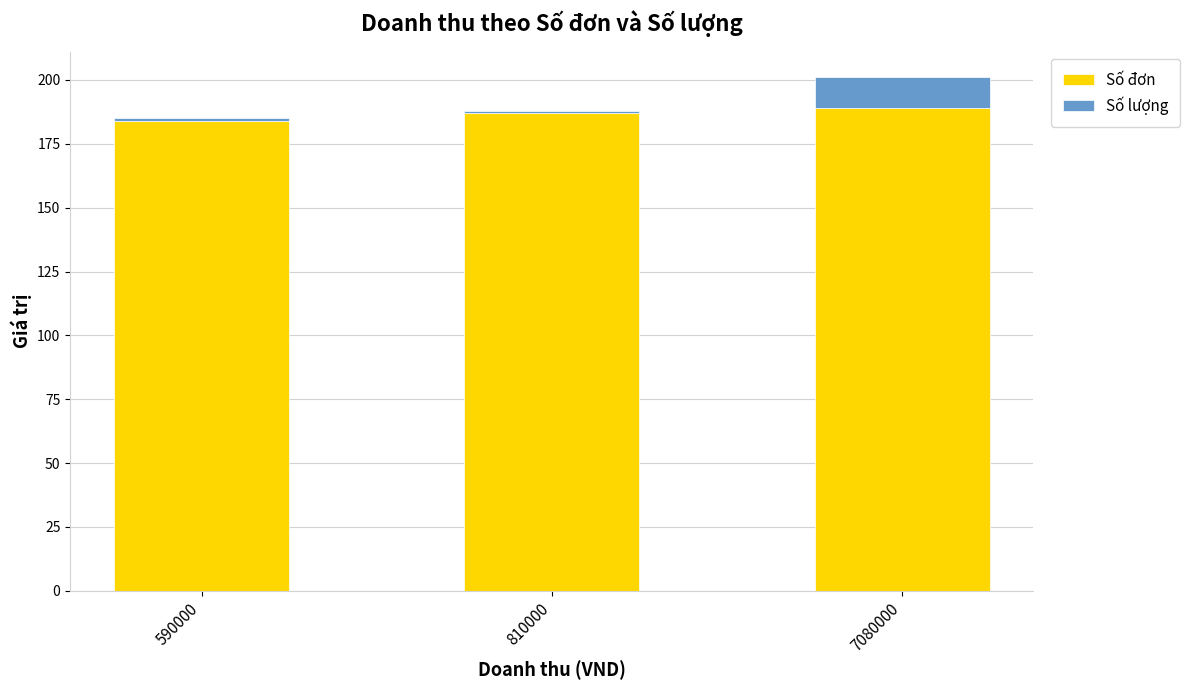

What is the approximate value of Số đơn at 7080000?

189